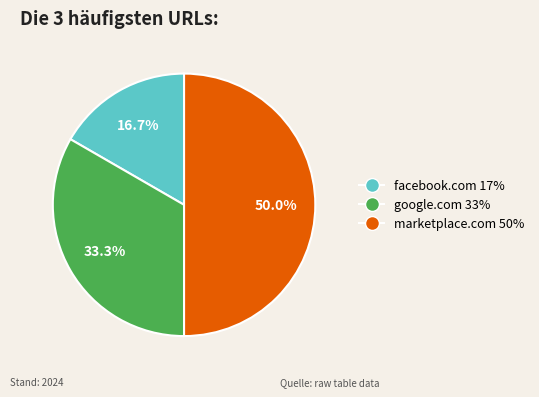

Count the number of slices in the pie.

3